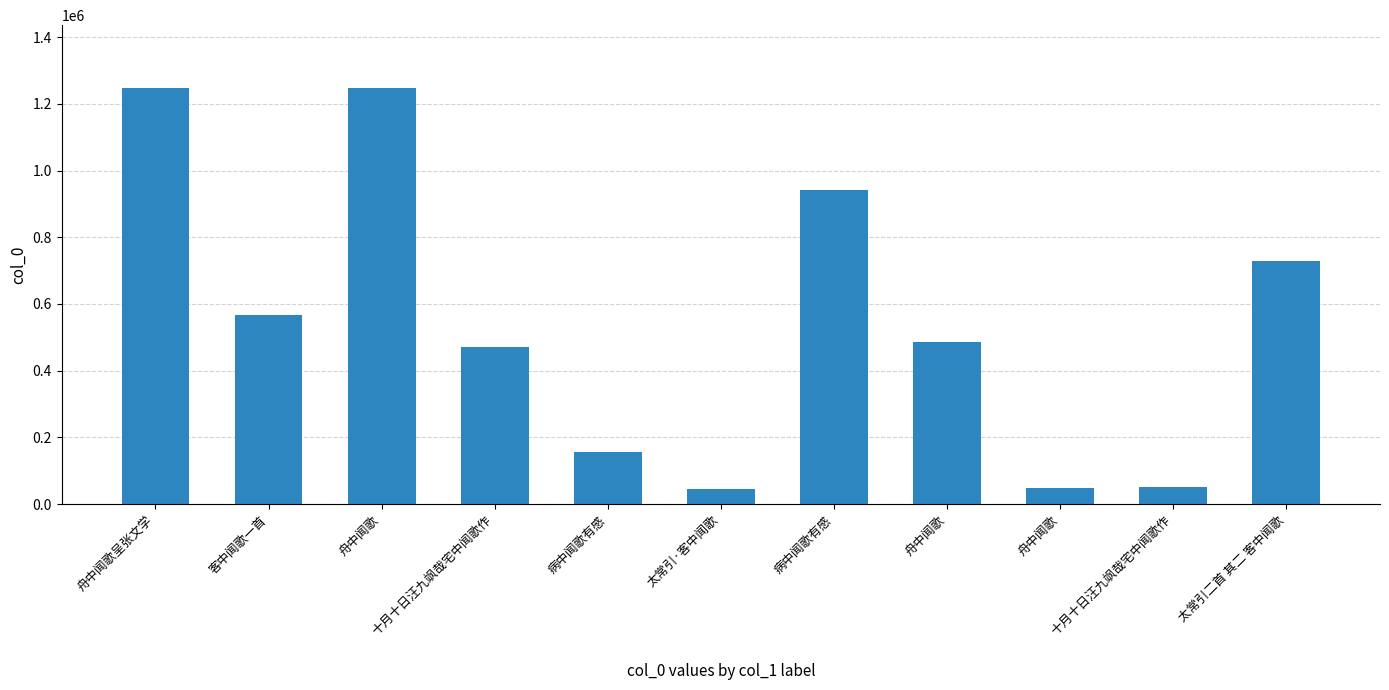

True or false: the data shows 1248618 at 舟中闻歌.

True